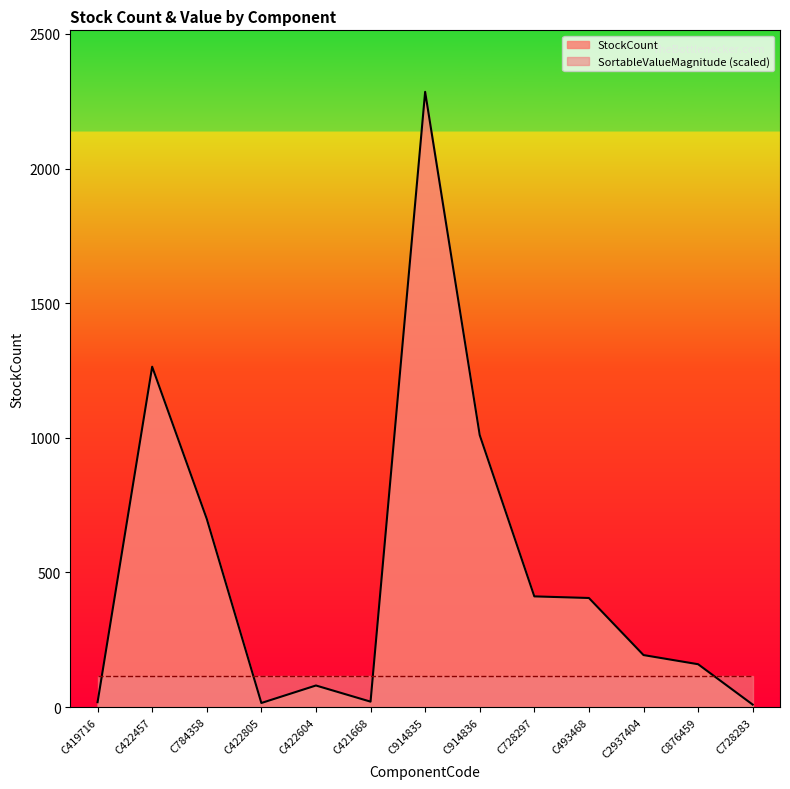

What is the label of the 3rd point from the right?

C2937404